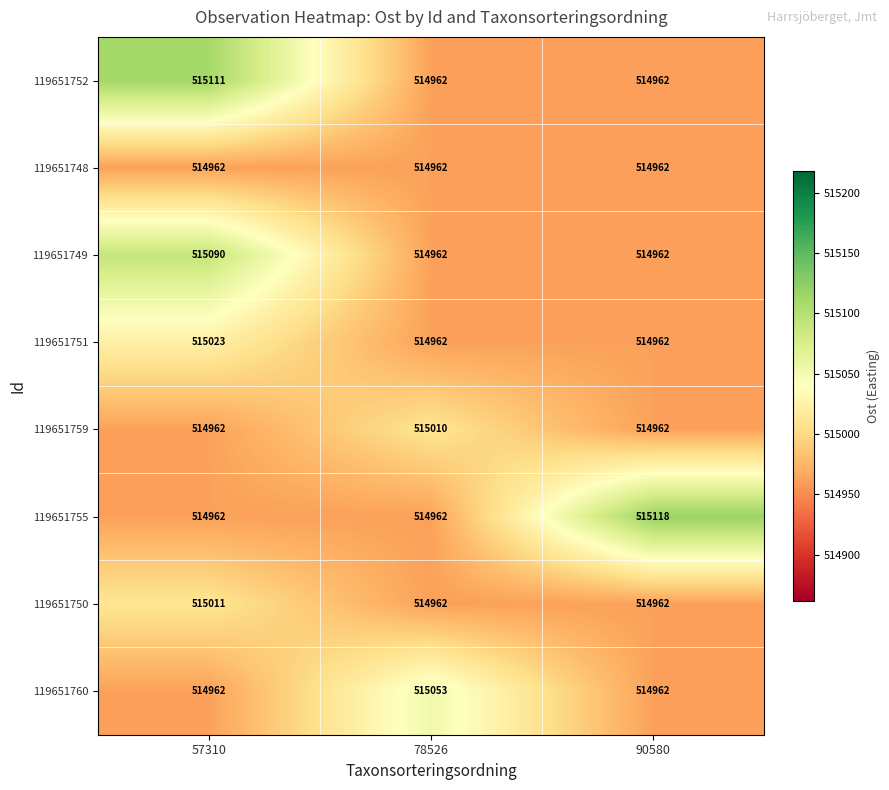

What is the spread (max minus min) of values at 90580?

156